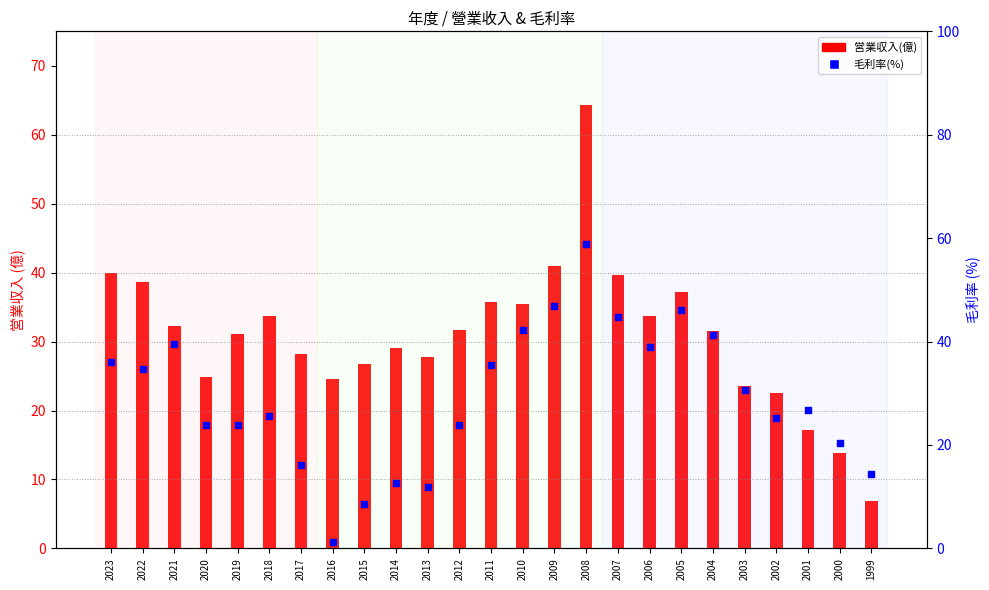

Which series reaches the maximum Y coordinate?

営業収入(億)